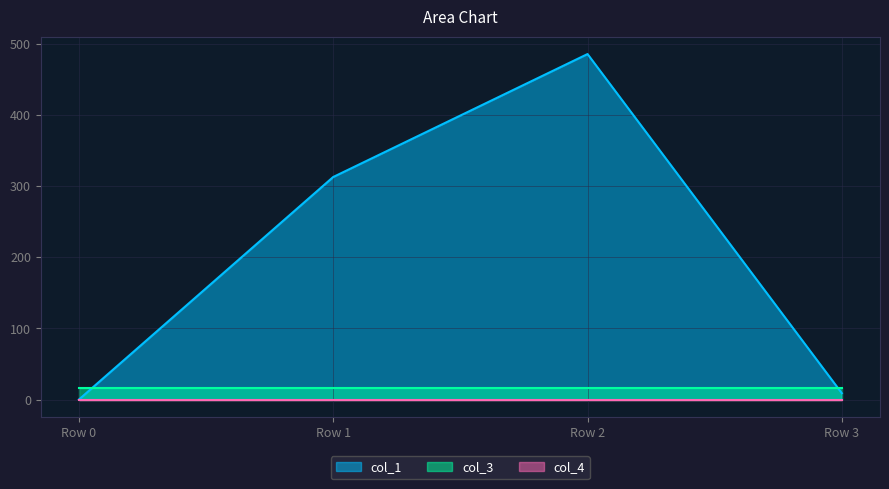

Where is col_1 nearest to the value 242?

Row 1